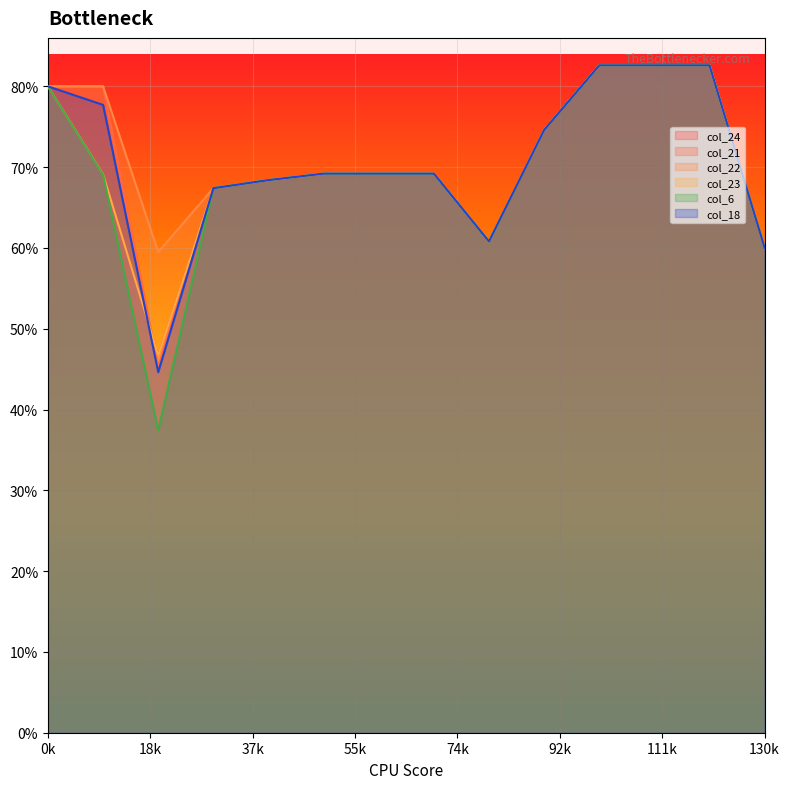

Reading left to right, list all the values displayed in this chart.

col_24: 400.0	345.5	233.5	337.0	342.0	346.0	346.0	346.0	304.0	373.0	413.0	413.0	413.0	300.0
col_21: 400.0	400.0	226.4	337.0	342.0	346.0	346.0	346.0	304.0	373.0	413.0	413.0	413.0	300.0
col_22: 400.0	400.0	297.4	337.0	342.0	346.0	346.0	346.0	304.0	373.0	413.0	413.0	413.0	300.0
col_23: 400.0	345.5	233.5	337.0	342.0	346.0	346.0	346.0	304.0	373.0	413.0	413.0	413.0	300.0
col_6: 400.0	345.2	187.1	337.0	342.0	346.0	346.0	346.0	304.0	373.0	413.0	413.0	413.0	300.0
col_18: 400.0	388.5	223.1	337.0	342.0	346.0	346.0	346.0	304.0	373.0	413.0	413.0	413.0	300.0